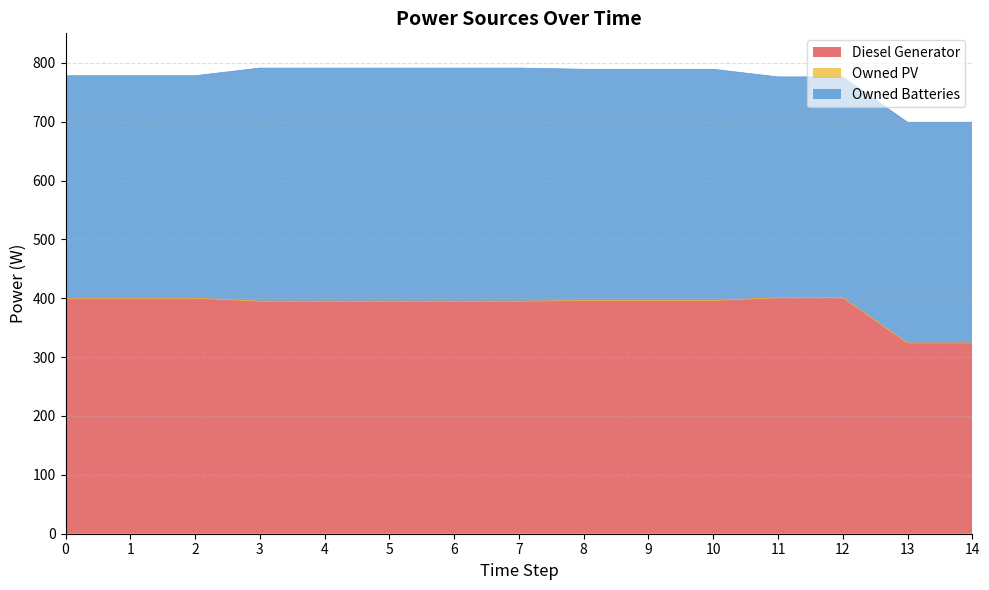

The Diesel Generator series shows 652 at 1. True or false?

False